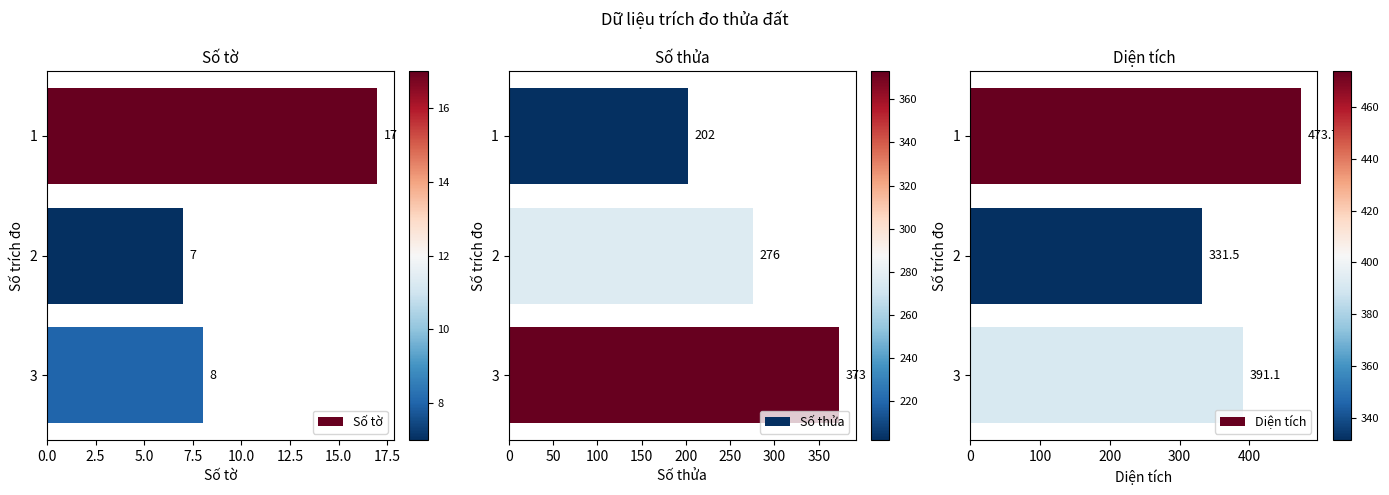

The Số tờ series shows 7 at 2. True or false?

True